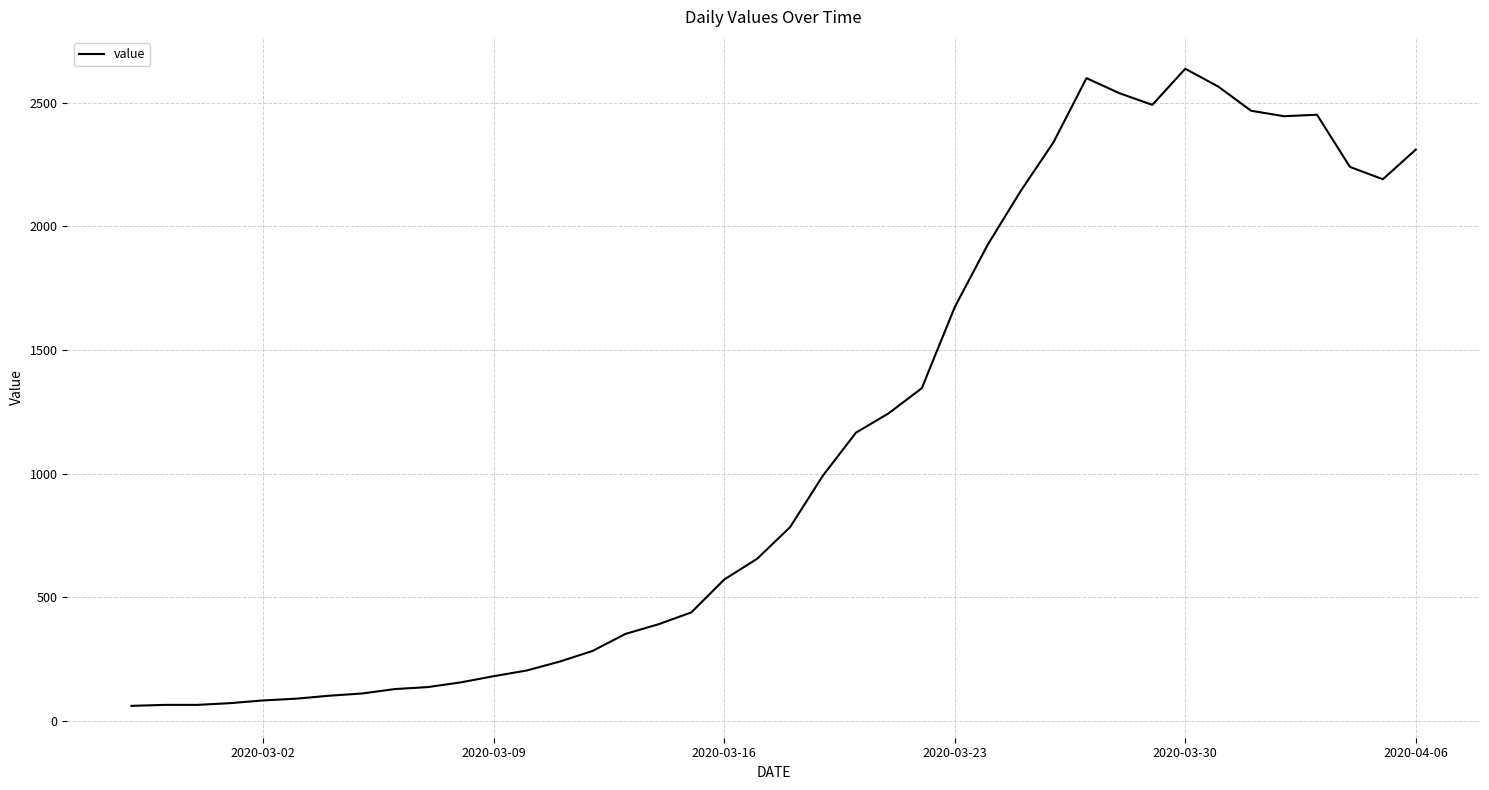

How many lines are shown in the chart?

1